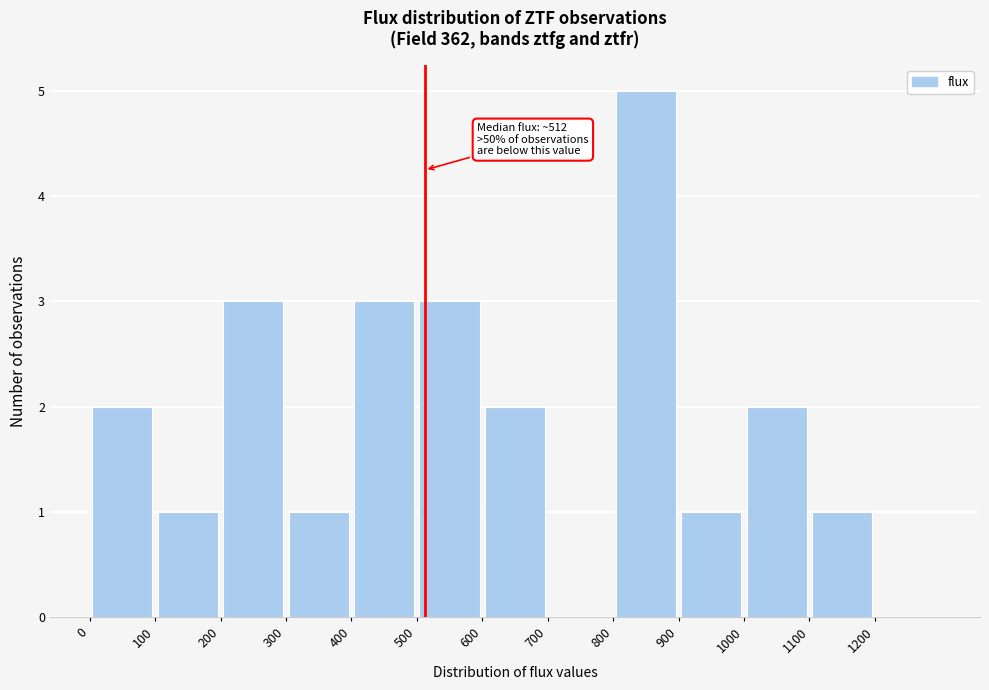

Which range on the x-axis has the tallest bar?

800 to 900